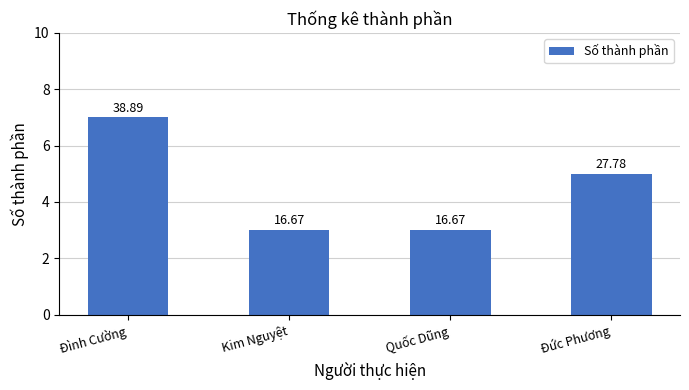

How many bars are there in total?

4